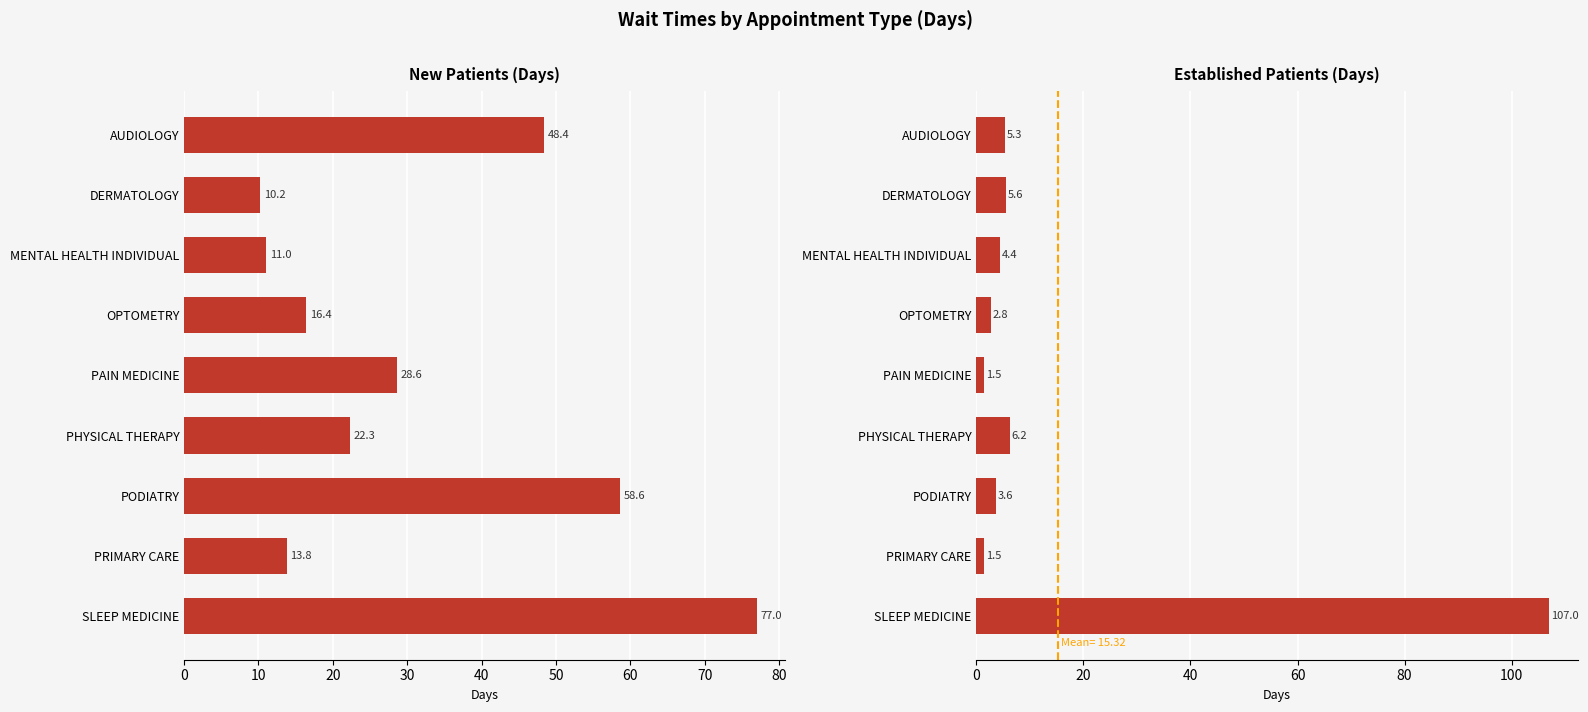

At PAIN MEDICINE, list the series in order from largest to smallest.

NewPatients, EstablishedPatients